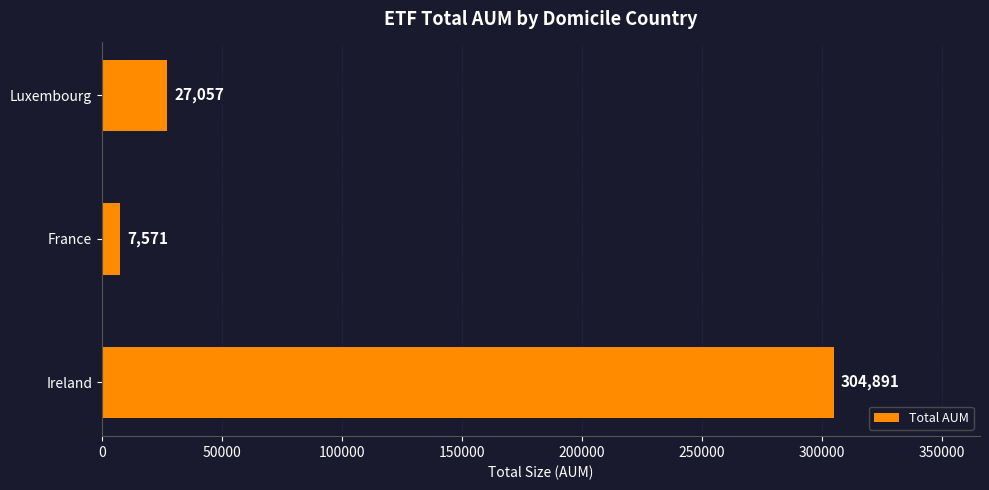

Reading bottom to top, extract all data points from this chart.

304891	7571	27057